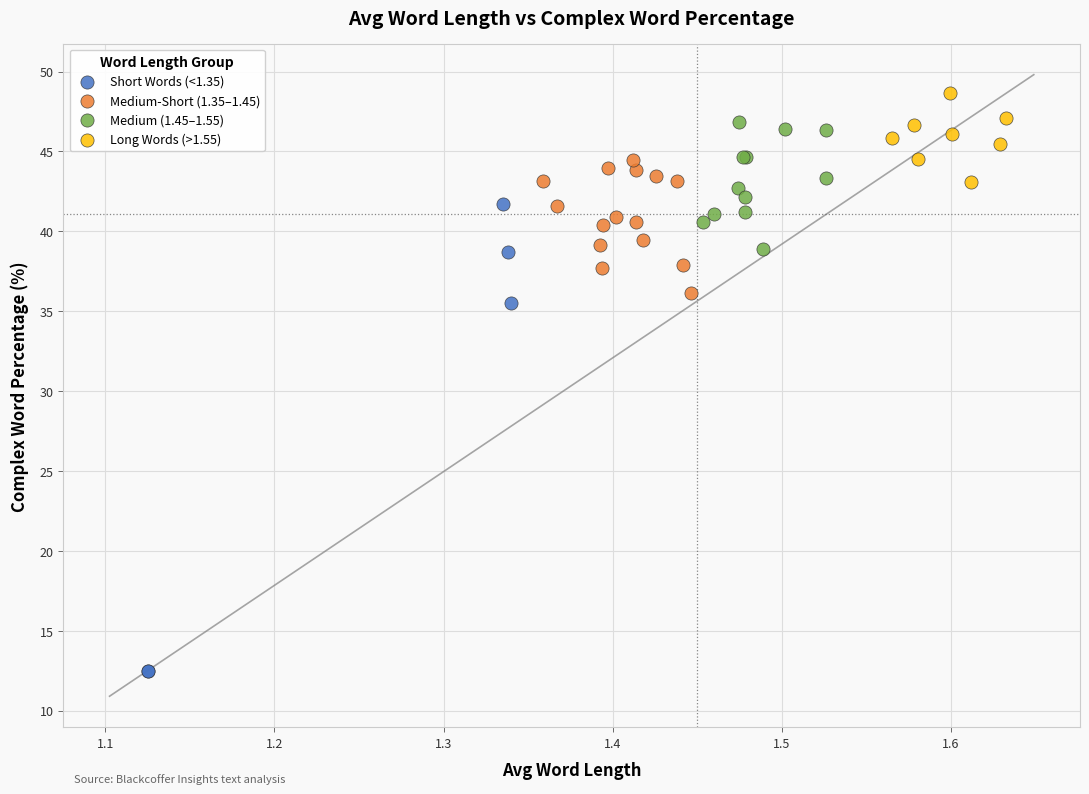

Which series reaches the minimum Y coordinate?

Short Words (<1.35)